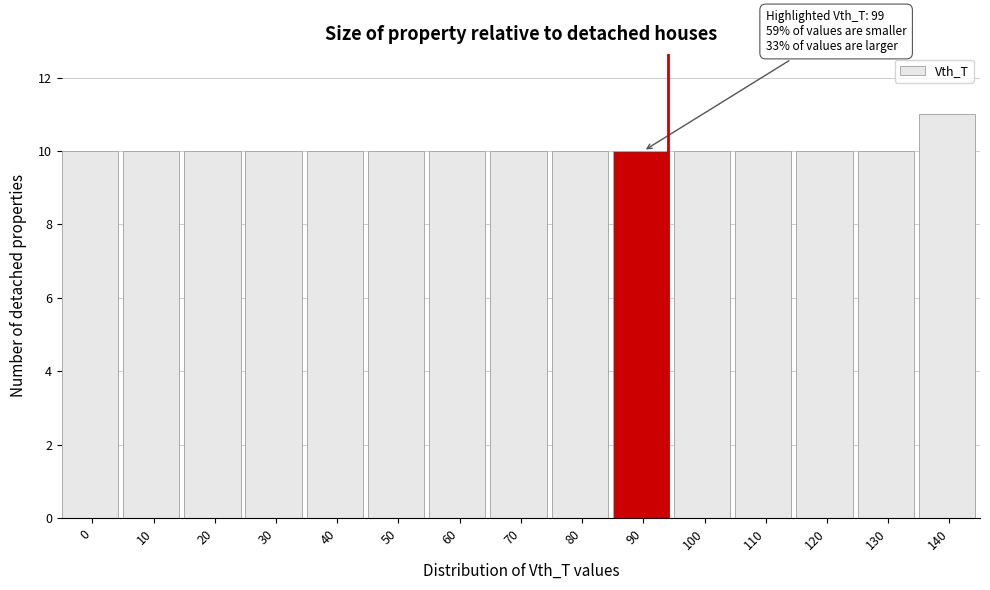

Reading left to right, list all the values displayed in this chart.

0=10	10=10	20=10	30=10	40=10	50=10	60=10	70=10	80=10	90=10	100=10	110=10	120=10	130=10	140=11